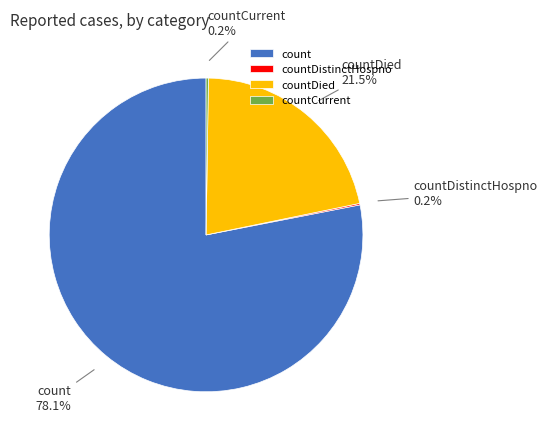

Which category has the biggest portion of the pie?

count